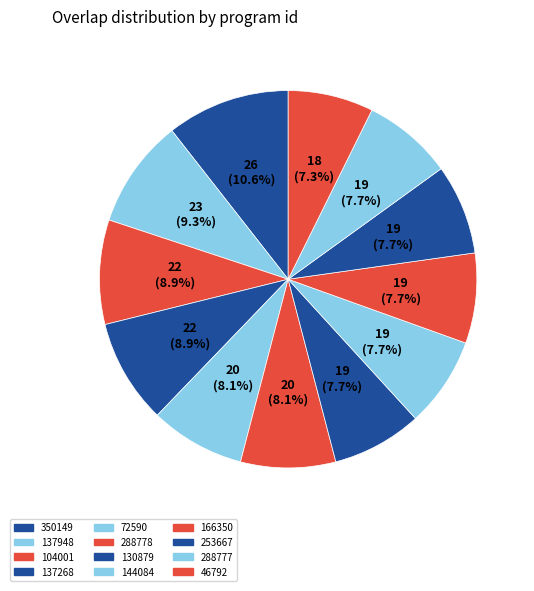

What percentage is the 46792 slice, to the nearest percent?

7%